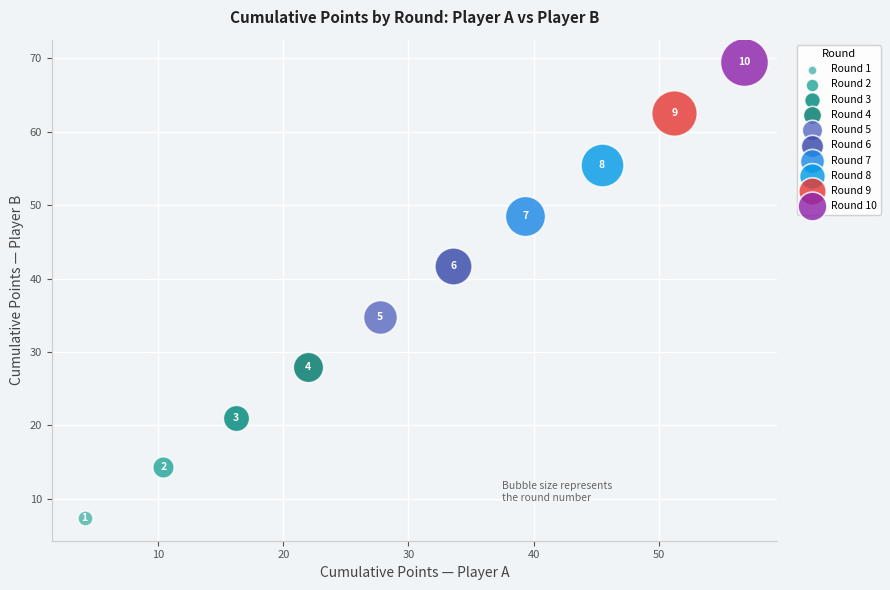

What are all the series names shown in the legend?

Round 1, Round 2, Round 3, Round 4, Round 5, Round 6, Round 7, Round 8, Round 9, Round 10